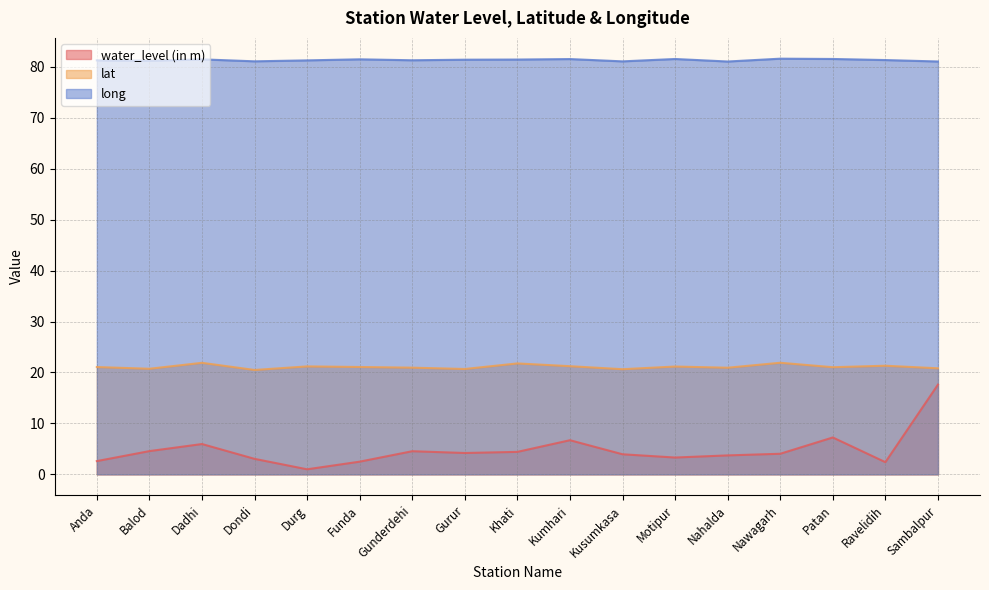

What is the label of the 13th point from the left?

Nahalda